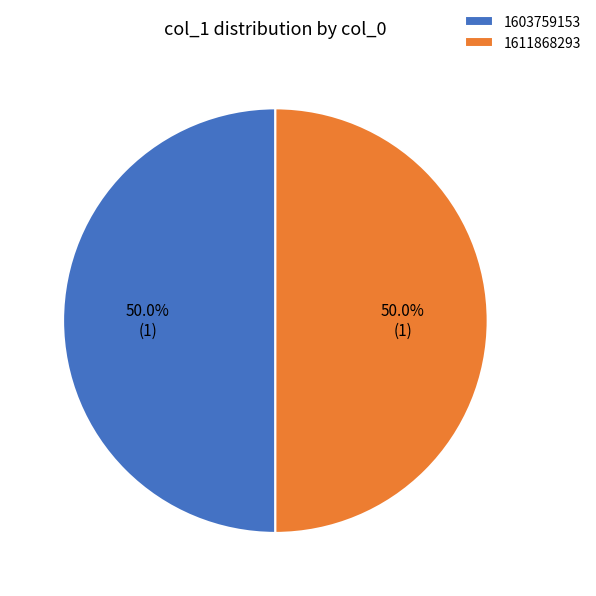

Count the number of slices in the pie.

2